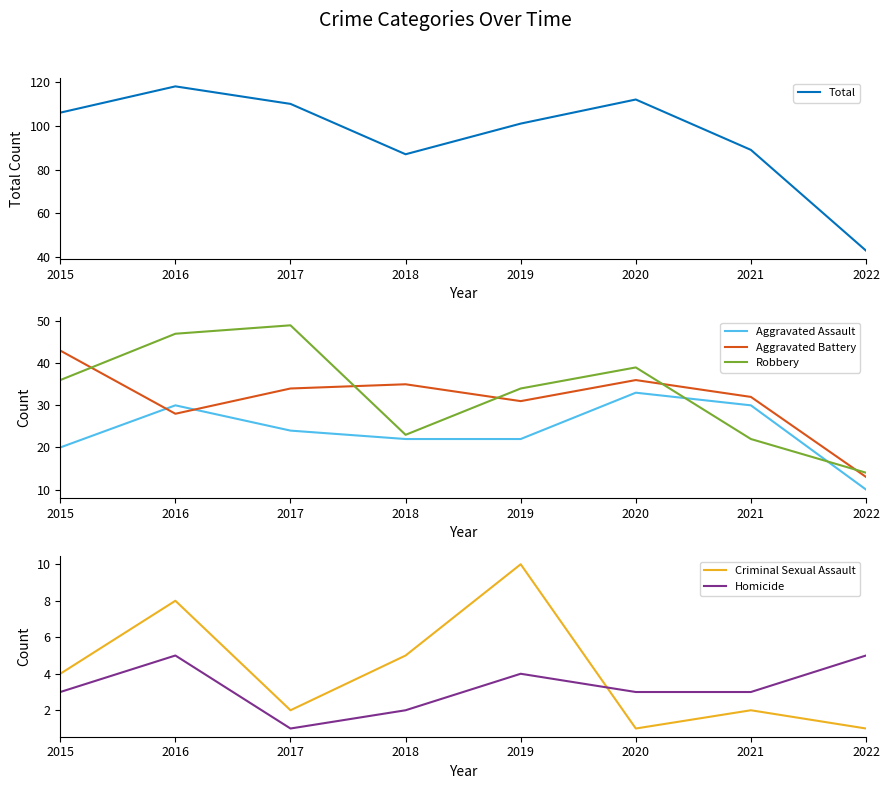

What is the difference between the maximum and minimum values in the Total series?

75